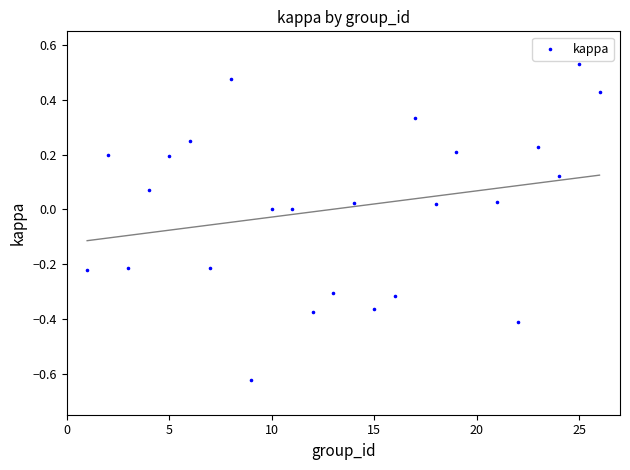

What is the range of X values (max minus min)?

25.0